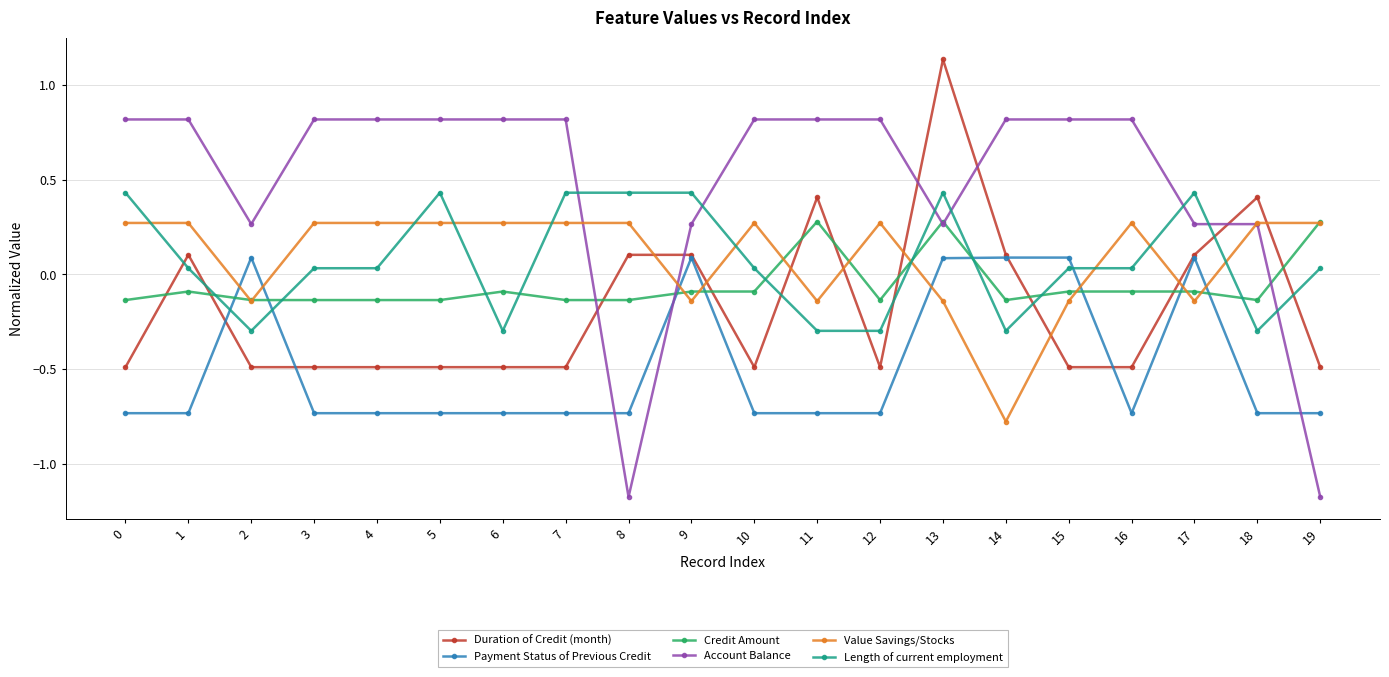

What is the value of the Duration of Credit (month) point at the 7th from the left?

-0.5